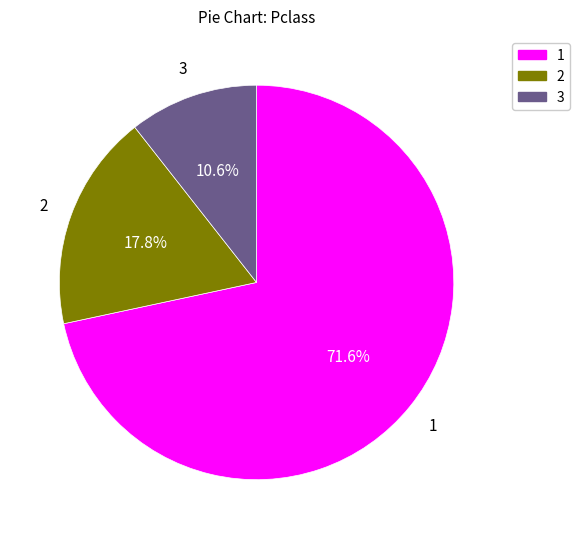

Is there a majority slice in this chart?

Yes